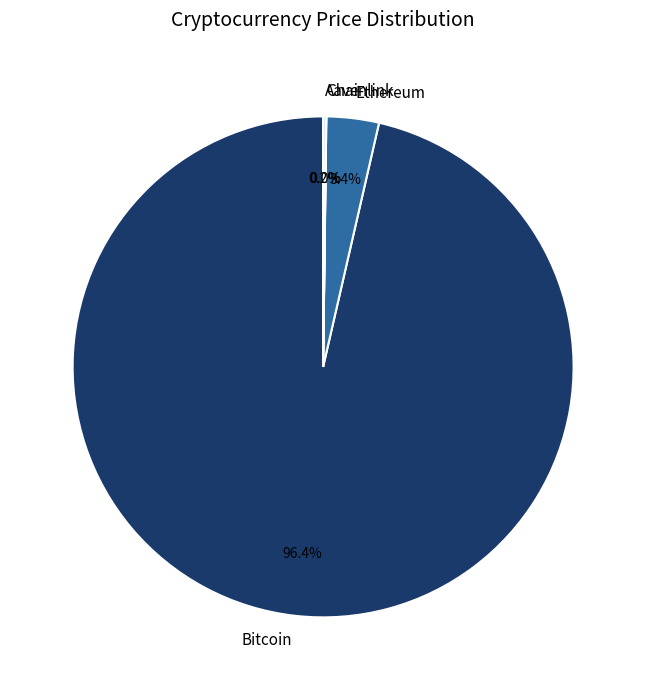

What is the largest slice in the pie chart?

Bitcoin